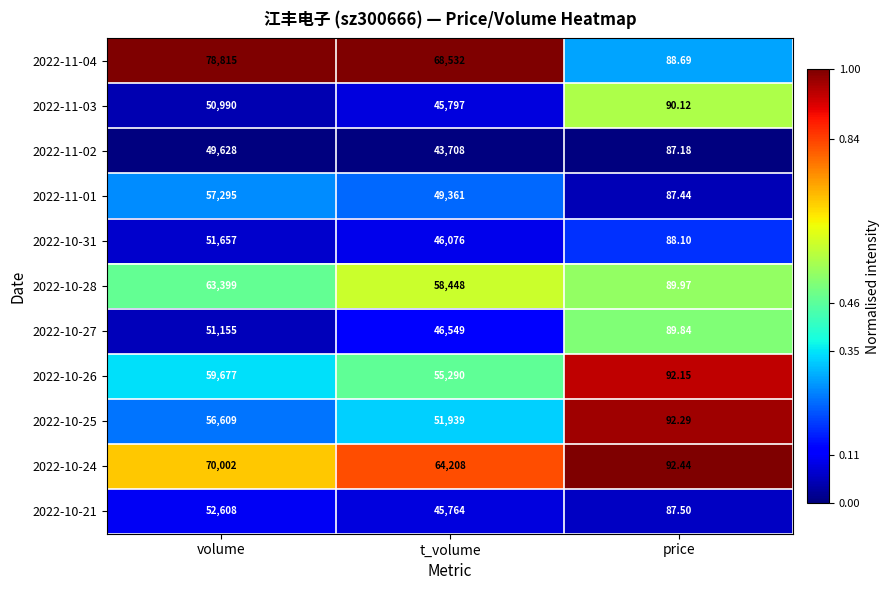

What is the greatest value displayed?

78815.0